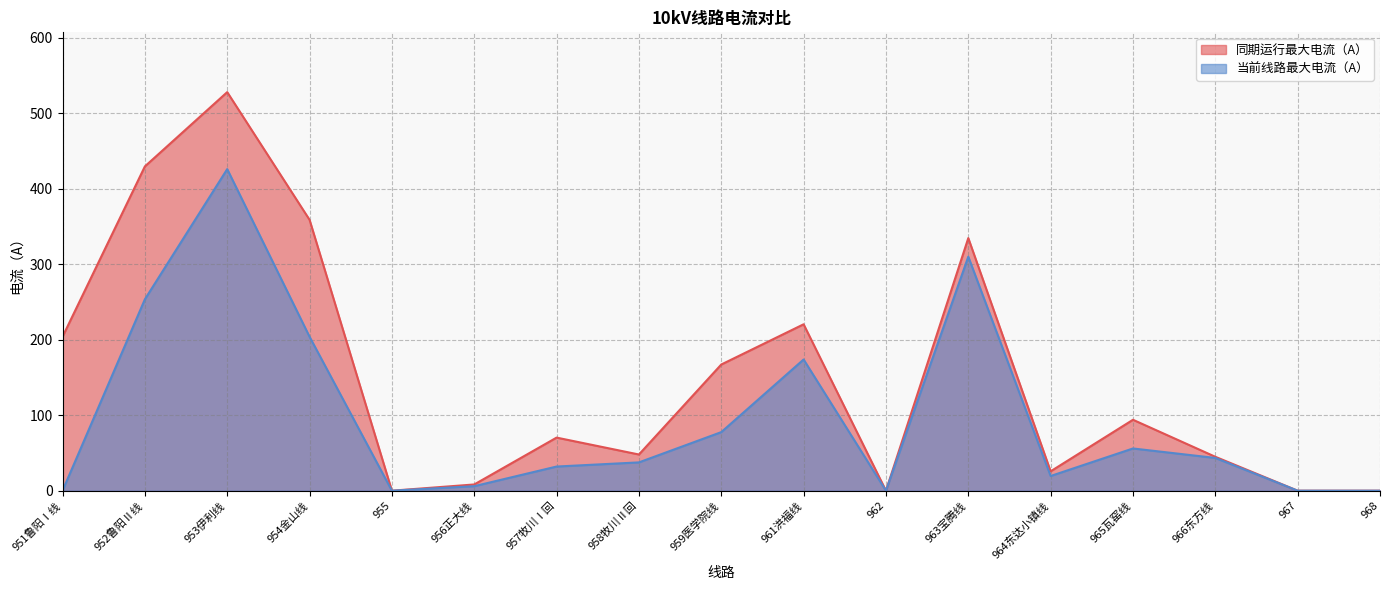

True or false: 当前线路最大电流（A） and 同期运行最大电流（A） cross at least once.

False